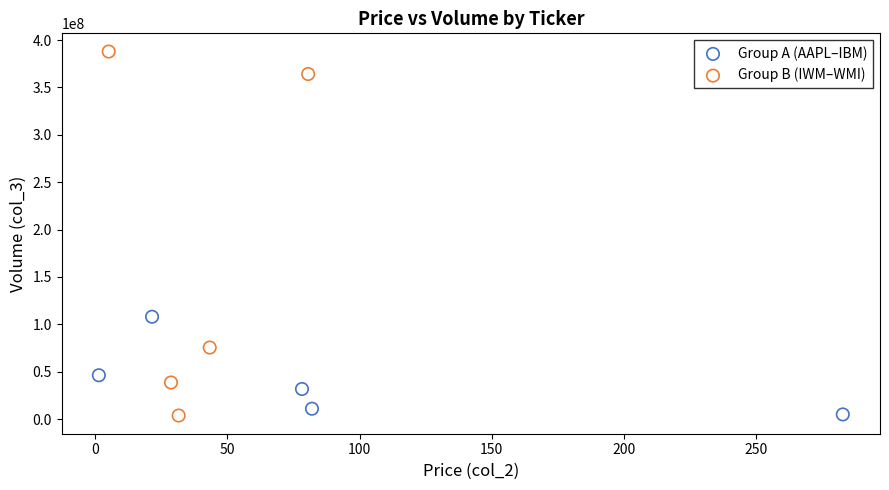

What are all the series names shown in the legend?

Group A (AAPL–IBM), Group B (IWM–WMI)